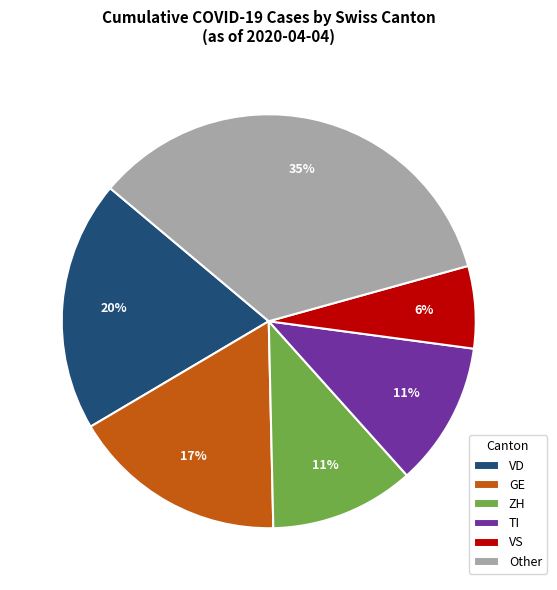

Combined, do VD and ZH account for over 50%?

No